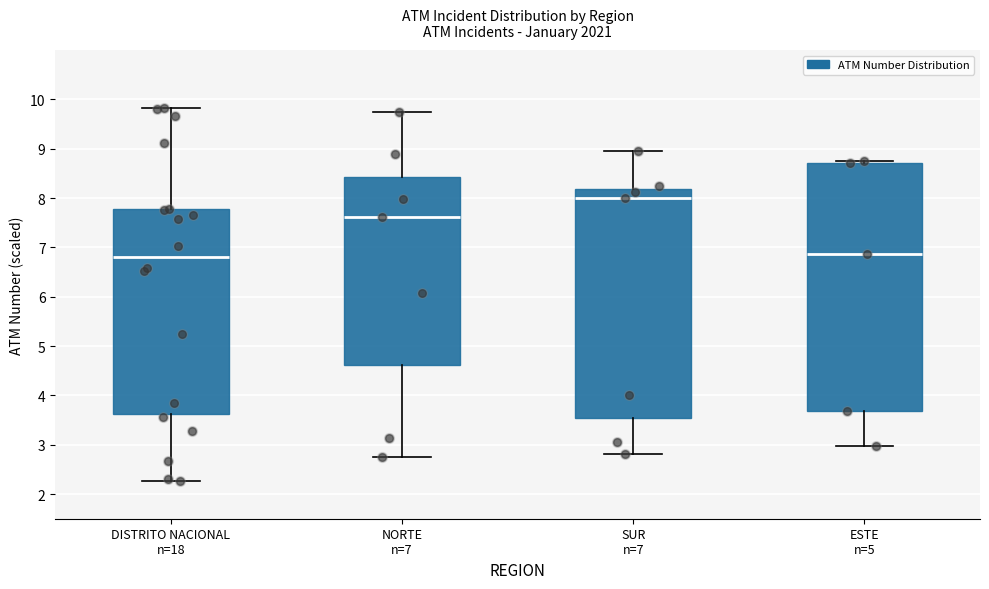

Comparing the boxes themselves (not the whiskers), which one is the tallest?

ESTE n=5